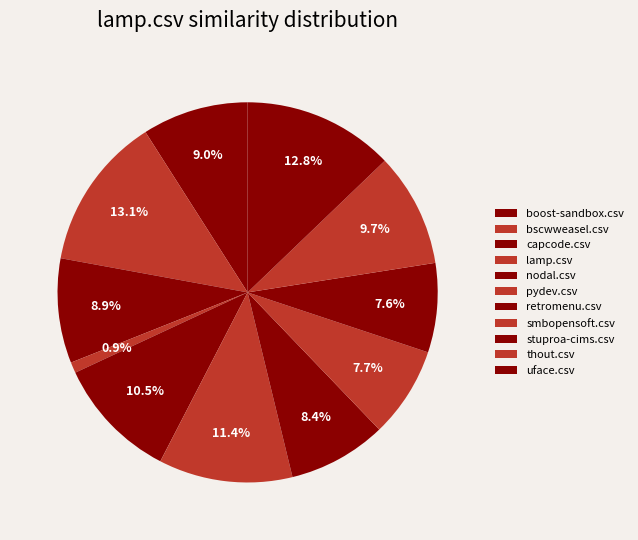

Count the number of slices in the pie.

11